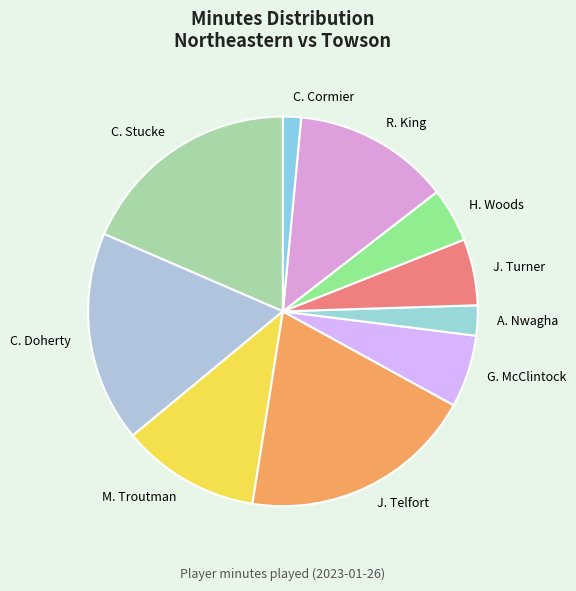

Does any single category account for the majority?

No